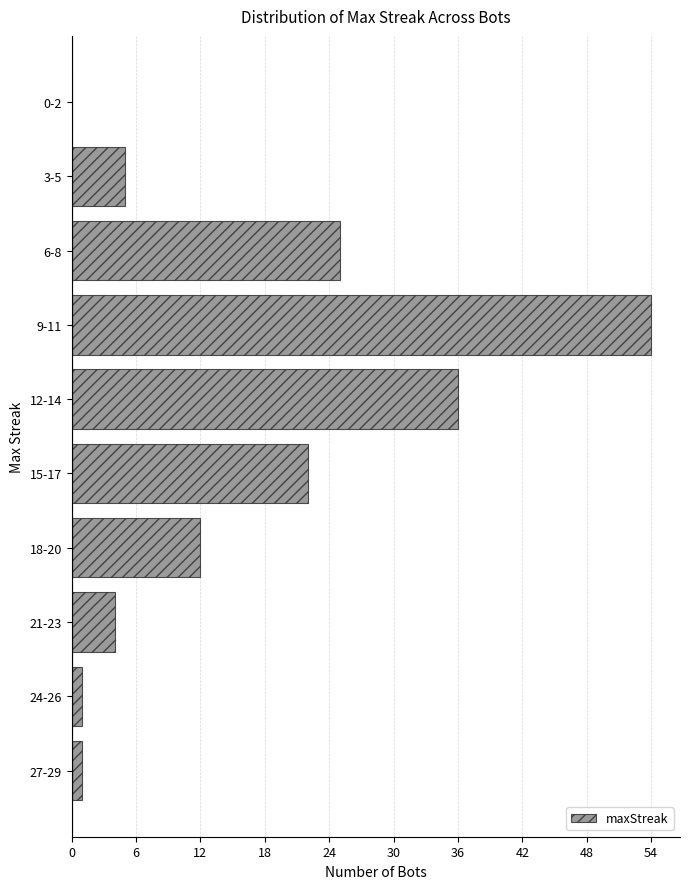

Reading top to bottom, transcribe all the data shown in this chart.

0-2=0	3-5=5	6-8=25	9-11=54	12-14=36	15-17=22	18-20=12	21-23=4	24-26=1	27-29=1